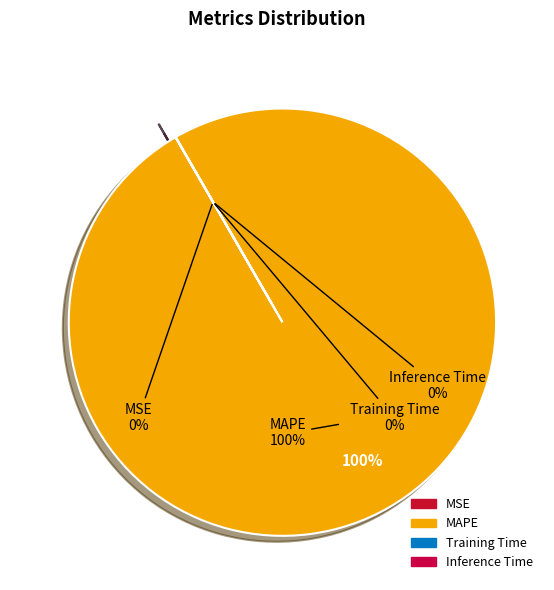

To the nearest percent, what is the difference between the MSE and MAPE slice percentages?

100%